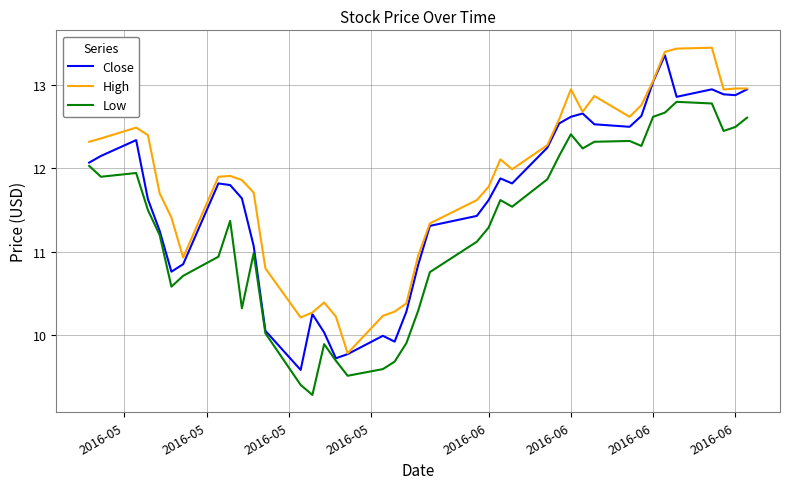

True or false: Low and High intersect in this chart.

False